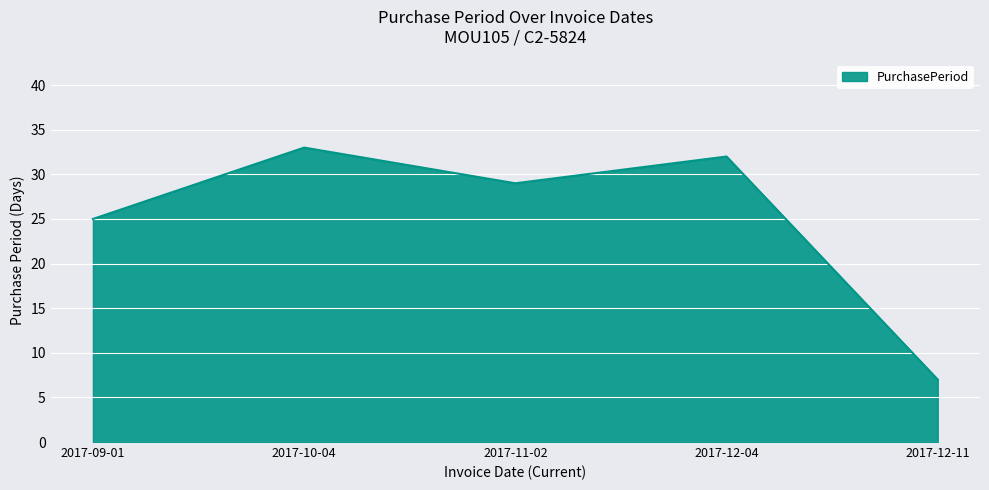

What is the sum of all values?

126